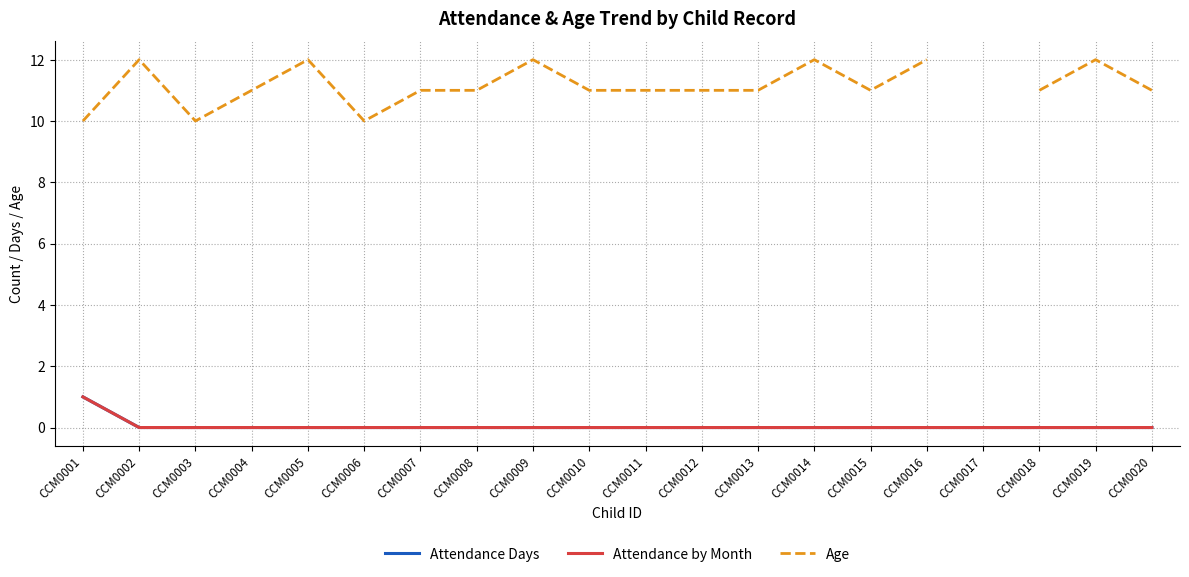

List the series in order of their peak value, highest first.

Age, Attendance Days, Attendance by Month